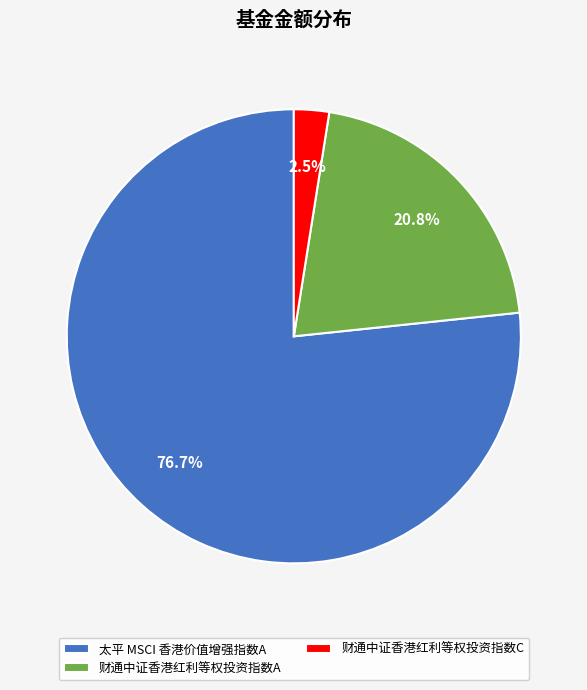

Which slice is the smallest?

财通中证香港红利等权投资指数C